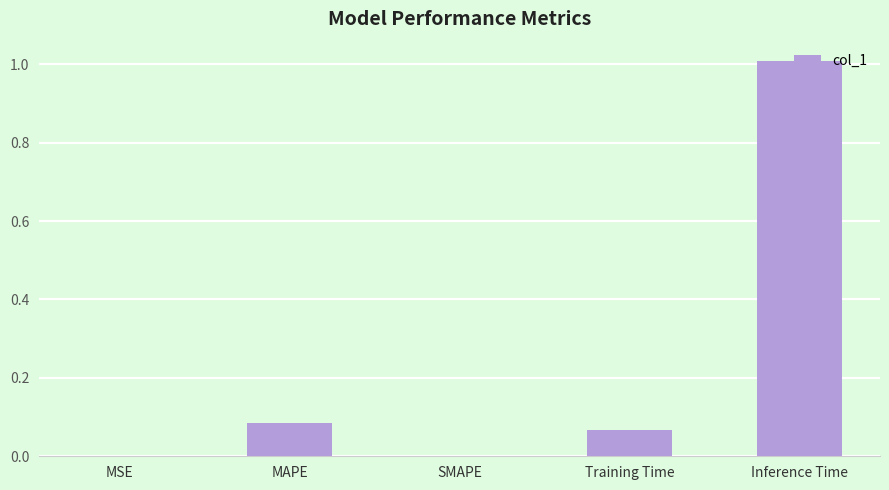

Which has a higher value, Inference Time or MSE?

Inference Time